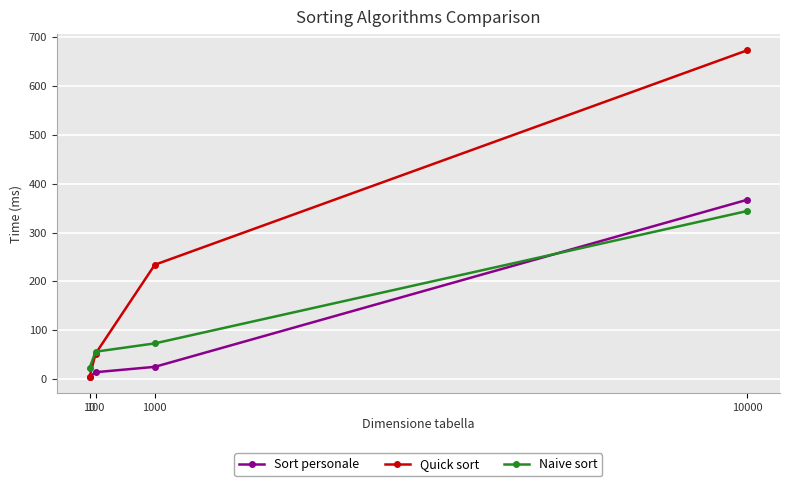

What is the average value of the Naive sort series?

124